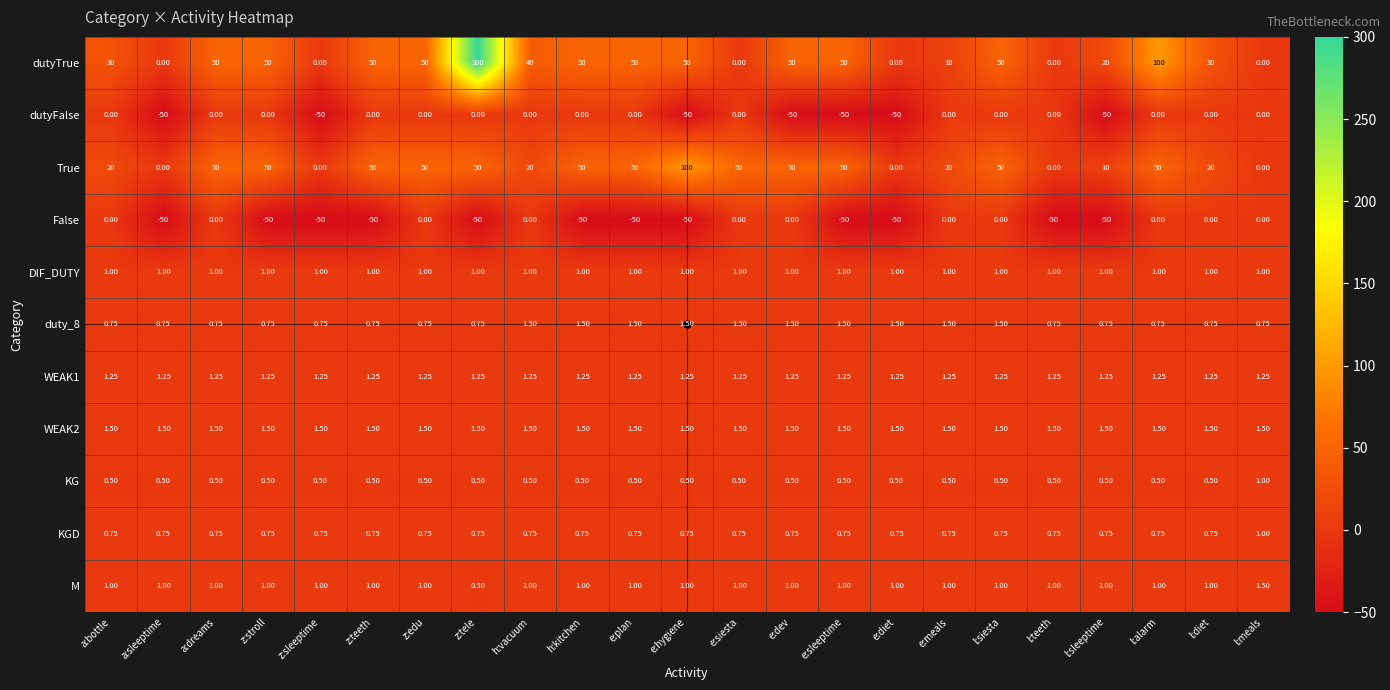

At which label does KG reach its peak?

l:meals